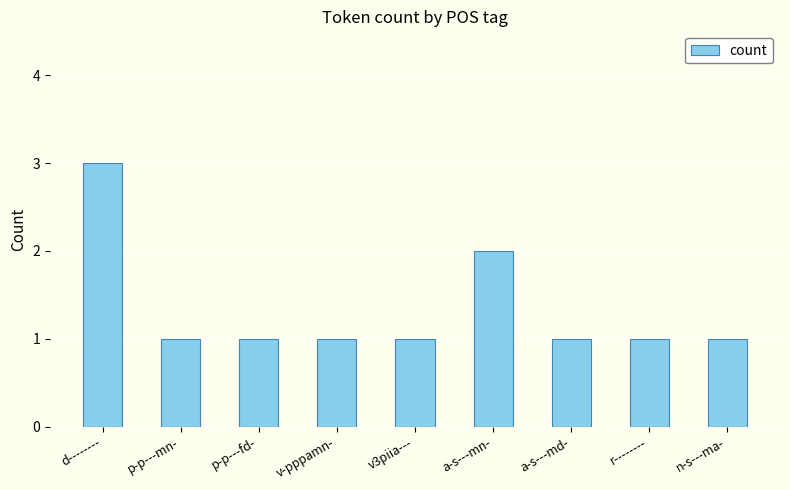

Is it true that the value at v-pppamn- is 1?

True